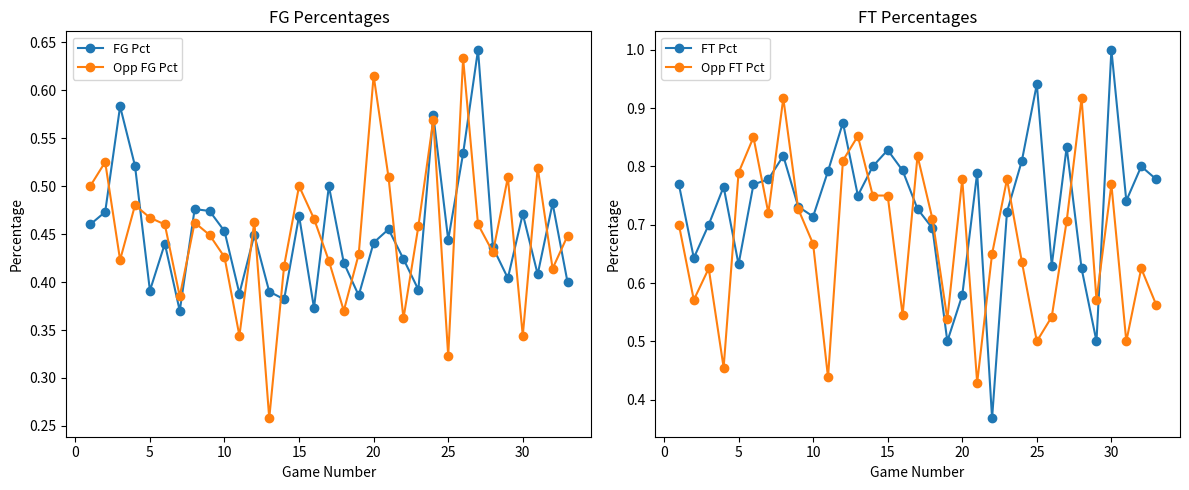

After their last crossing, which series has the higher values: FG Pct or Opp FG Pct?

Opp FG Pct